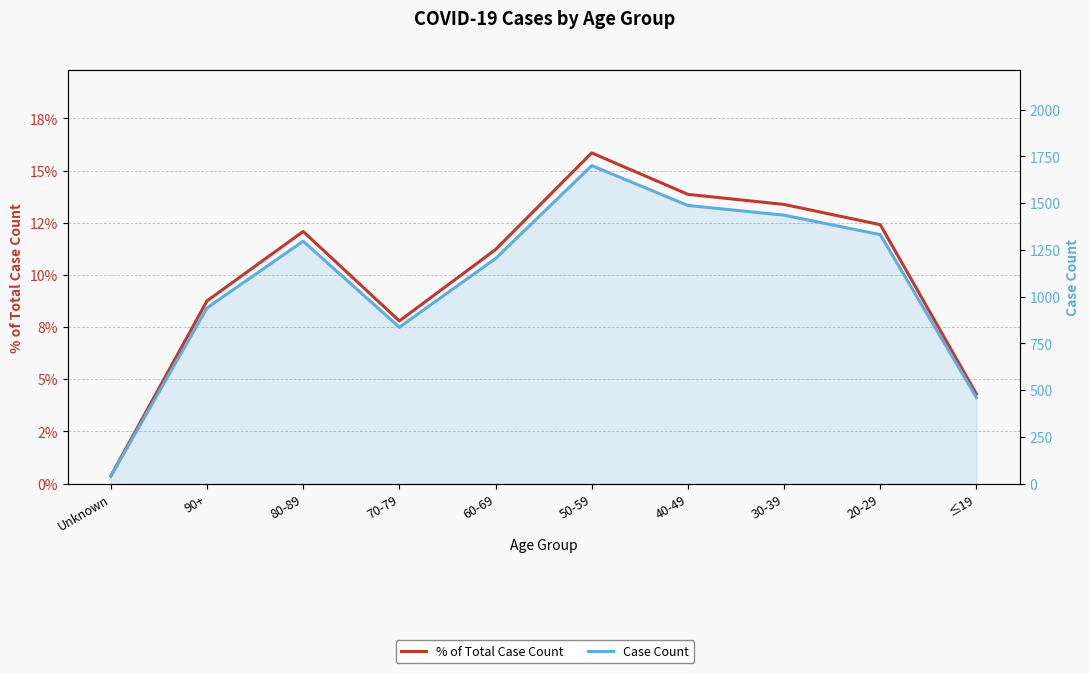

What is the sum of the % of Total Case Count values at ≤19 and 60-69?

0.2